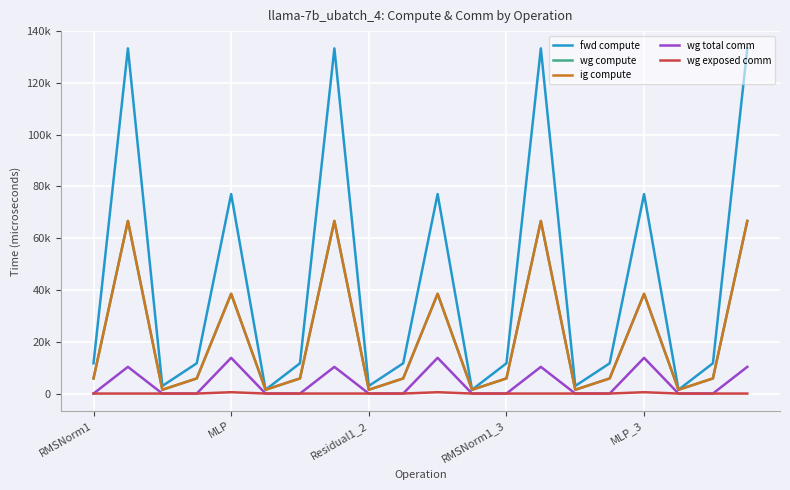

At how many categories does at least one series exceed 80036?

4